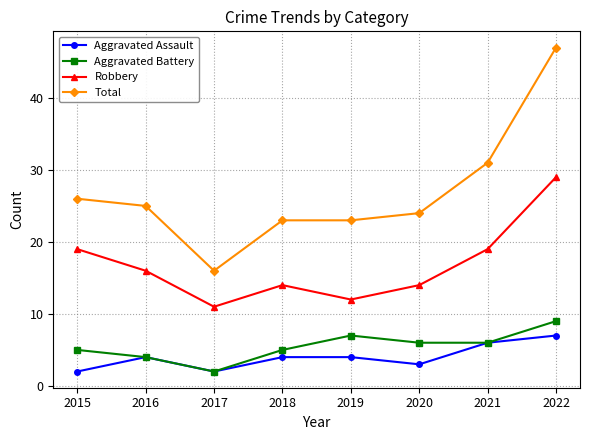

How many distinct data groups are displayed?

4